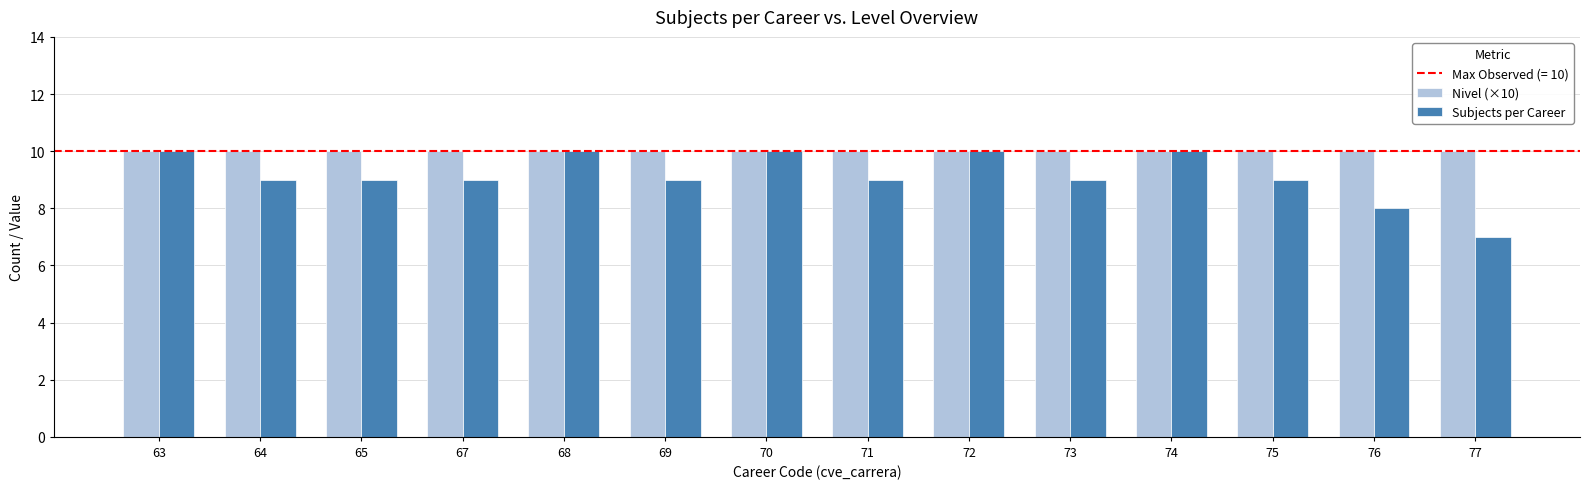

What is the sum of all Nivel (×10) values?

140